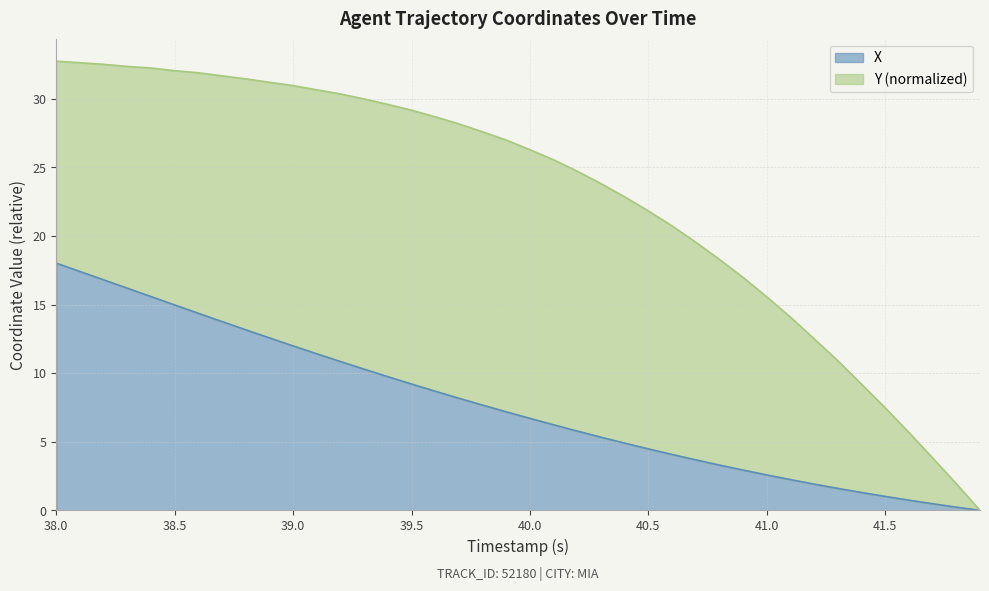

The value of X at 40.0 is 2.9. True or false?

False